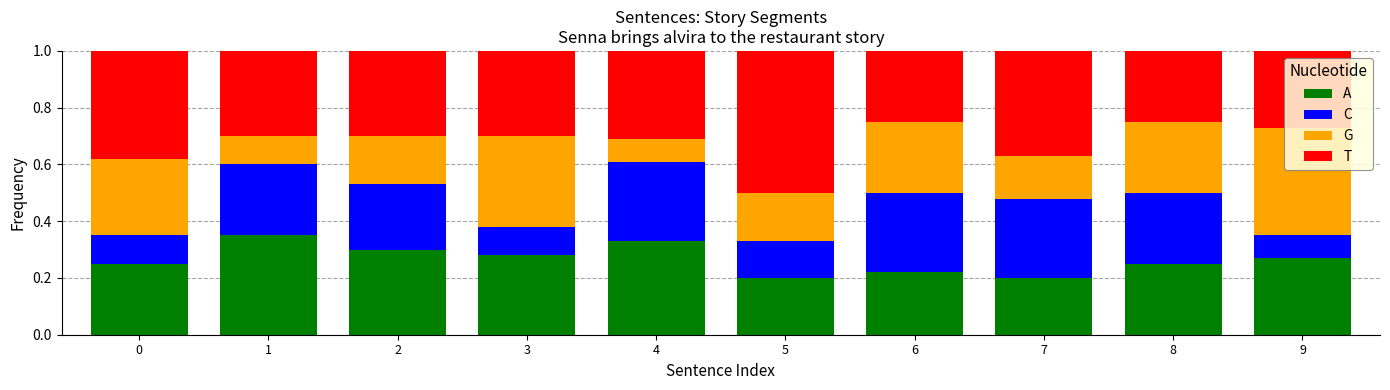

Does the chart contain stacked bars?

Yes